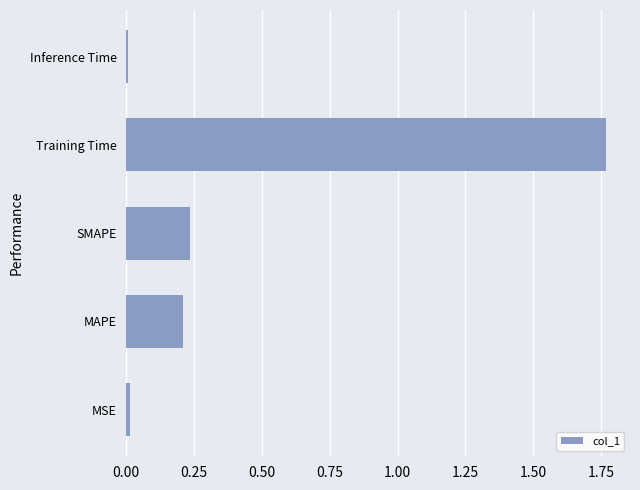

What is the sum of all values?

2.2